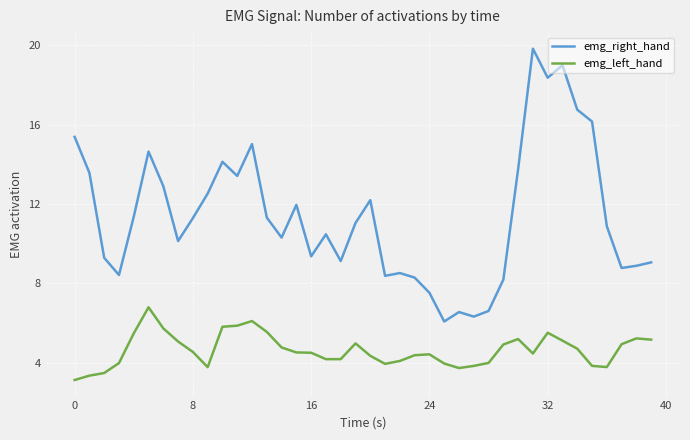

What is the difference between the maximum and minimum values in the emg_left_hand series?

3.7